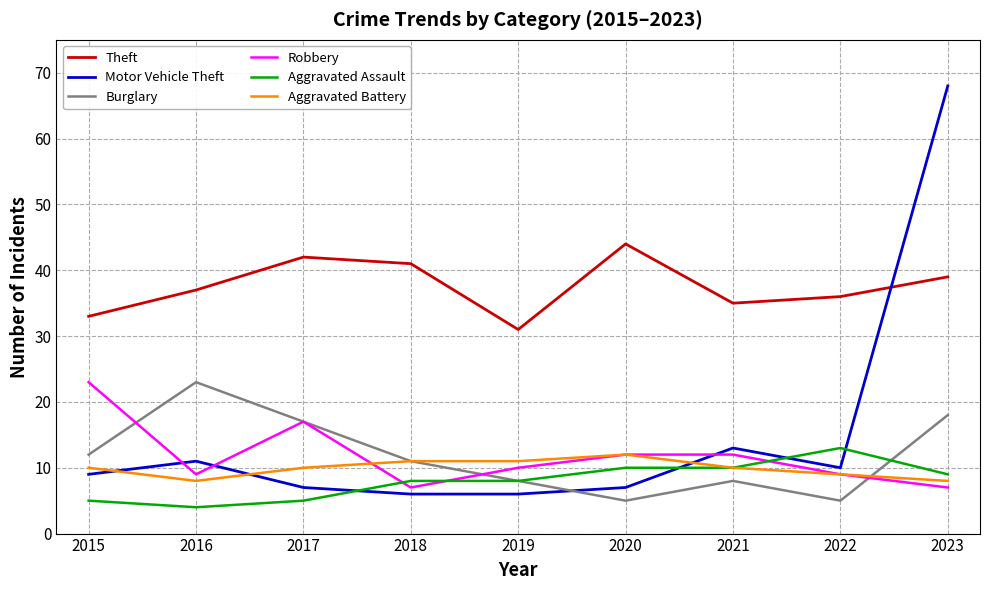

Reading left to right, transcribe all the data shown in this chart.

Theft: 2015=33	2016=37	2017=42	2018=41	2019=31	2020=44	2021=35	2022=36	2023=39
Motor Vehicle Theft: 2015=9	2016=11	2017=7	2018=6	2019=6	2020=7	2021=13	2022=10	2023=68
Burglary: 2015=12	2016=23	2017=17	2018=11	2019=8	2020=5	2021=8	2022=5	2023=18
Robbery: 2015=23	2016=9	2017=17	2018=7	2019=10	2020=12	2021=12	2022=9	2023=7
Aggravated Assault: 2015=5	2016=4	2017=5	2018=8	2019=8	2020=10	2021=10	2022=13	2023=9
Aggravated Battery: 2015=10	2016=8	2017=10	2018=11	2019=11	2020=12	2021=10	2022=9	2023=8